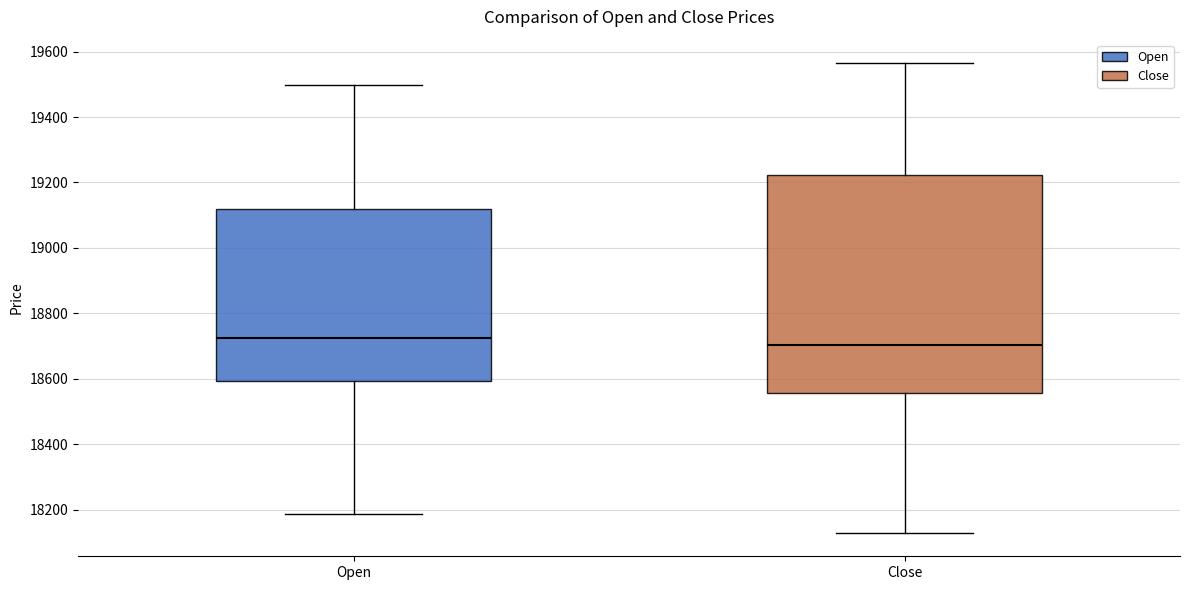

Reading left to right, transcribe this box plot: for each box, give where its median line is, the range the box spans, and where its two whiskers end, as read against the y-axis. The values are not printed on the chart, so give them approximately, as read against the axis.

Open: median 18720, box 18600 to 19120, whiskers 18180 to 19500
Close: median 18700, box 18560 to 19220, whiskers 18120 to 19560